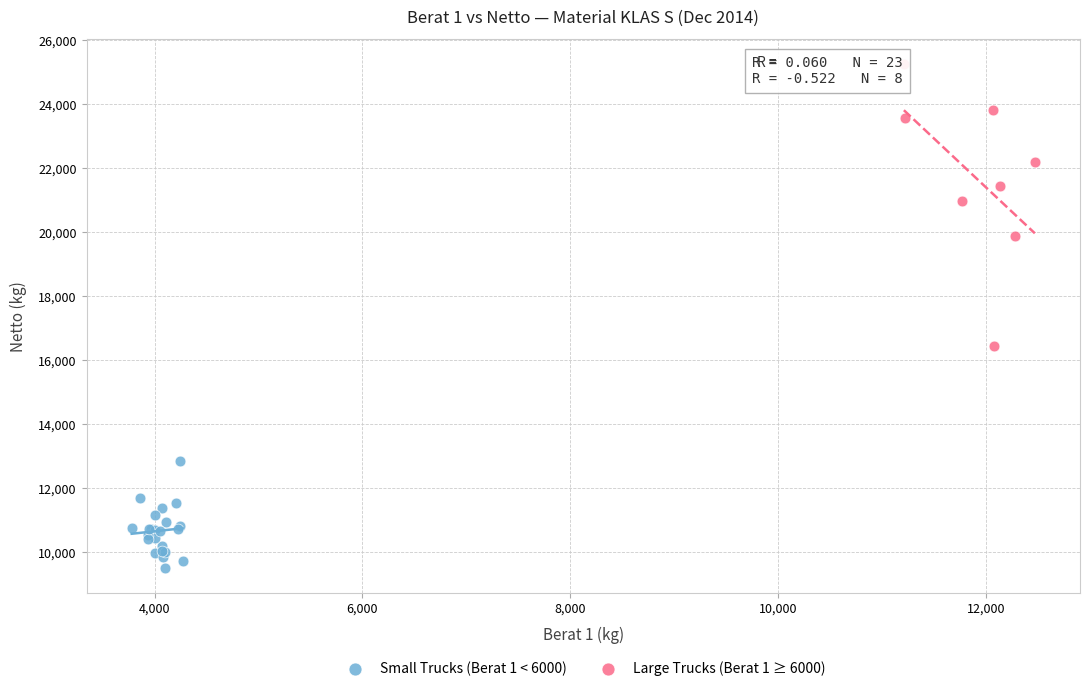

Which series has the widest spread of Y values?

Large Trucks (Berat 1 ≥ 6000)